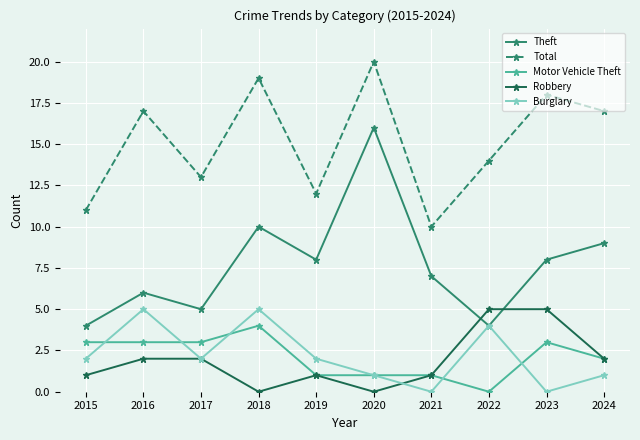

Count the number of data series in this chart.

5